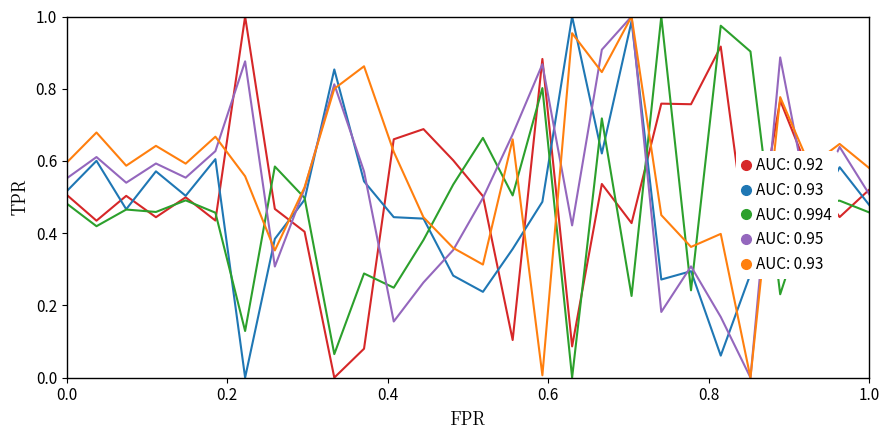

Which series has the largest total across all categories?

AUC: 0.93b